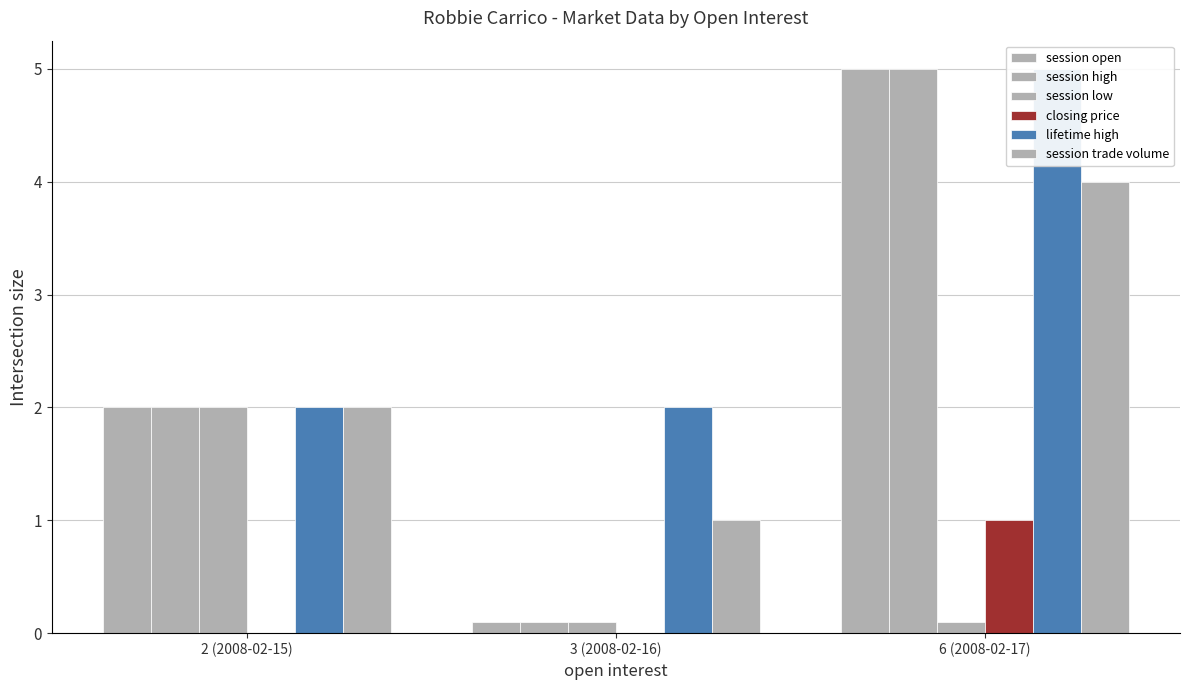

At which category does the chart reach its peak across all series?

6 (2008-02-17)